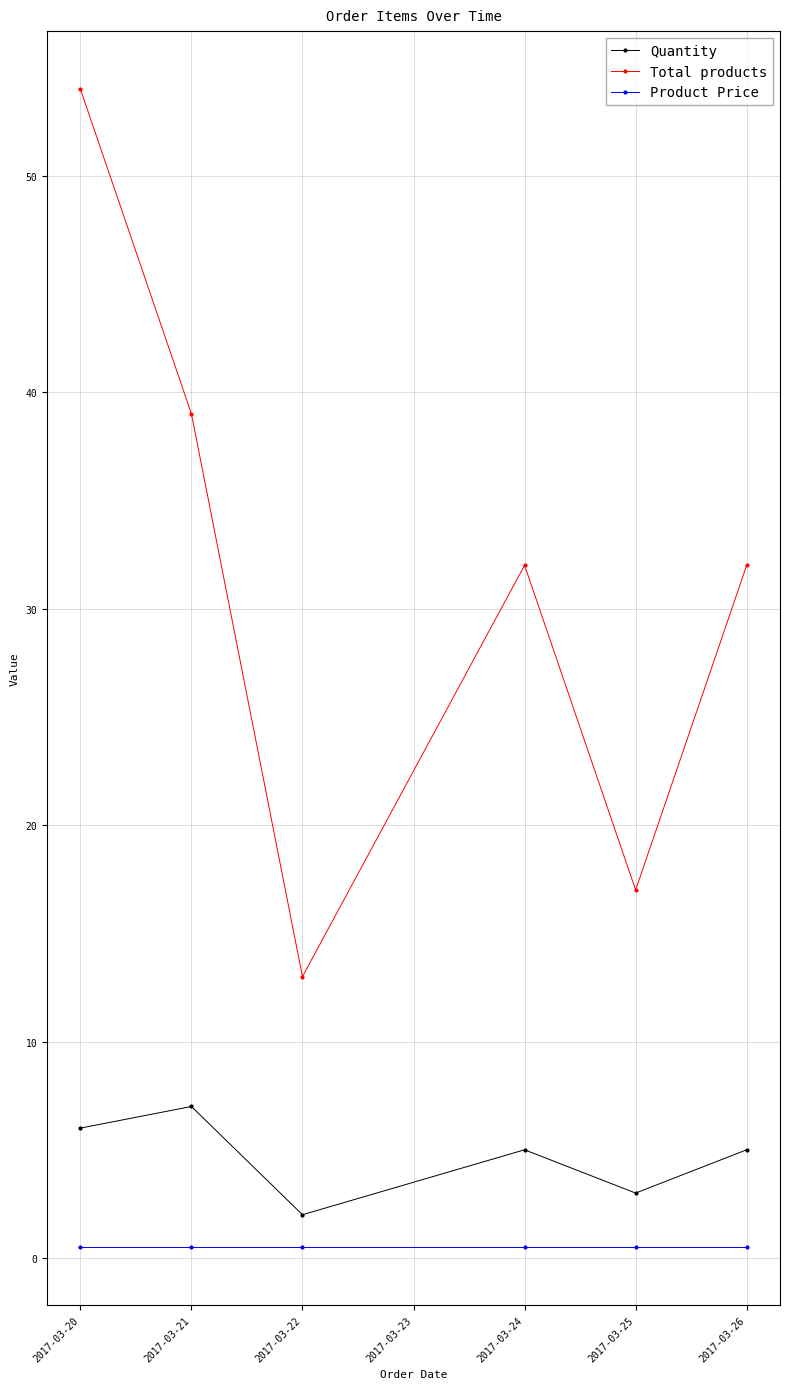

Which category has the highest value in the Quantity series?

2017-03-21